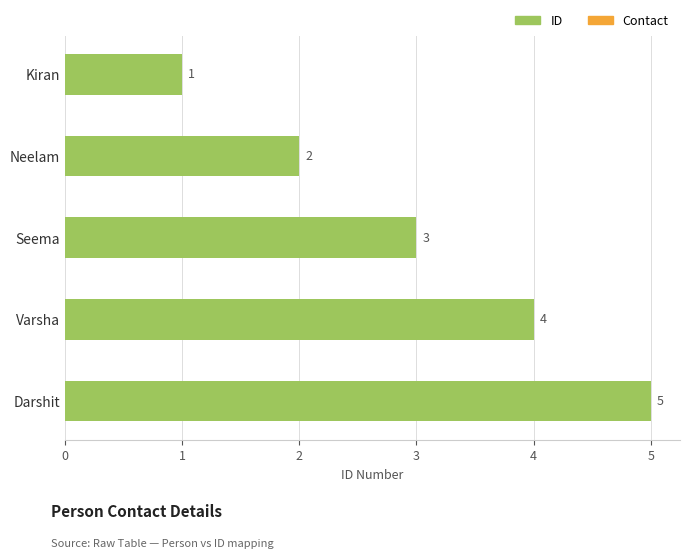

Between Neelam and Kiran, which is larger?

Neelam